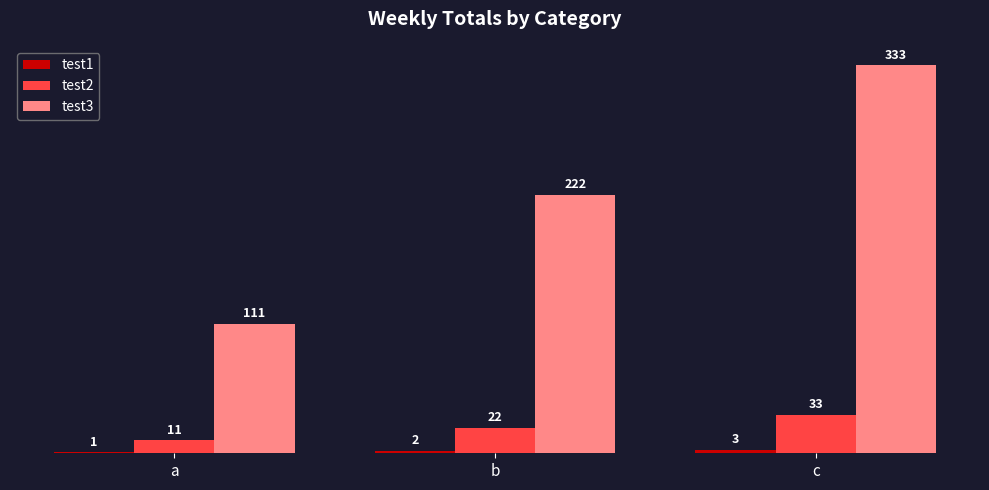

Which series has the widest spread of values?

test3